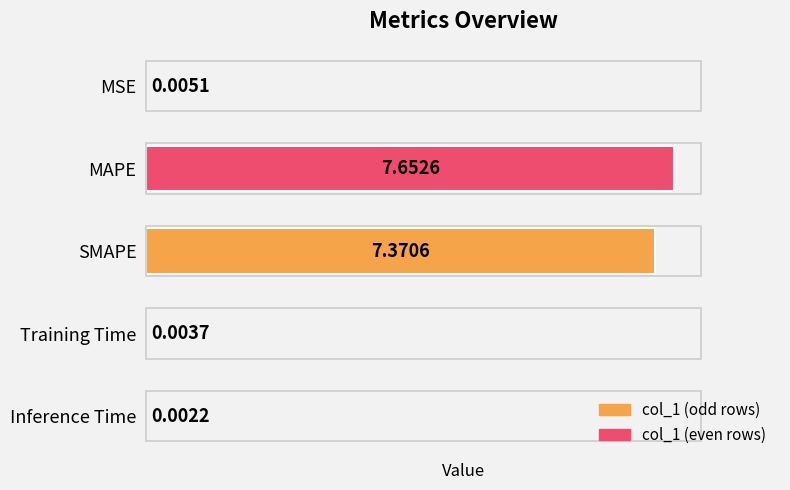

What is the sum of all values?

15.0